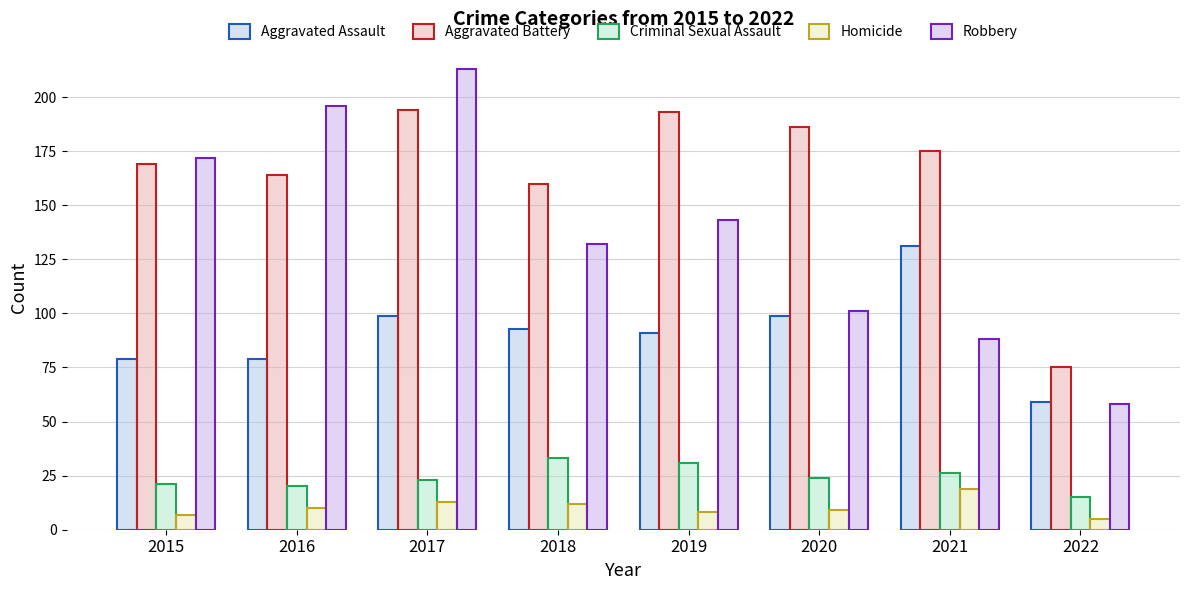

How many bars are there in each group?

5